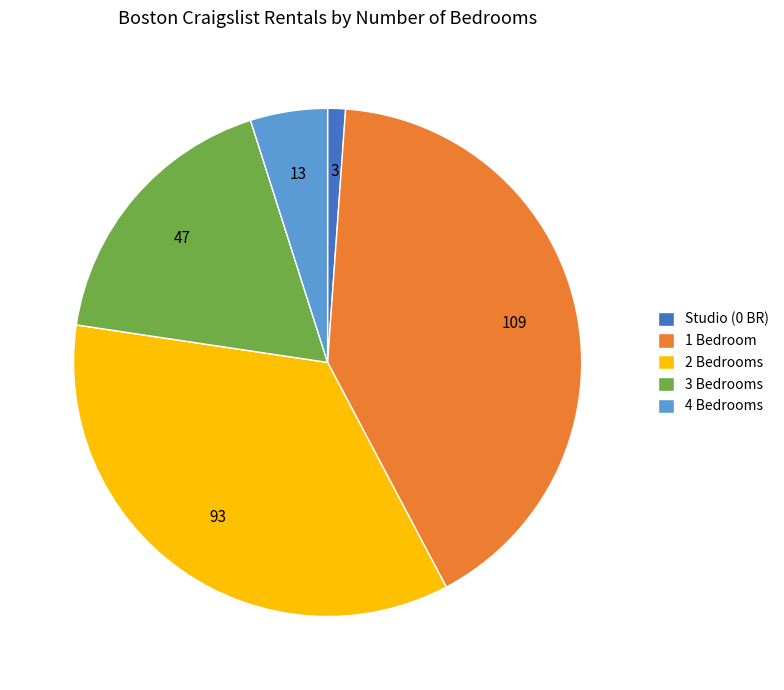

Is it true that Studio (0 BR) is 1% of the pie?

True